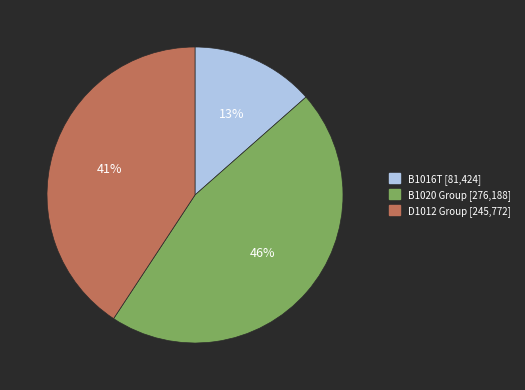

Rank the categories by value from highest to lowest.

B1020 Group [276,188], D1012 Group [245,772], B1016T [81,424]